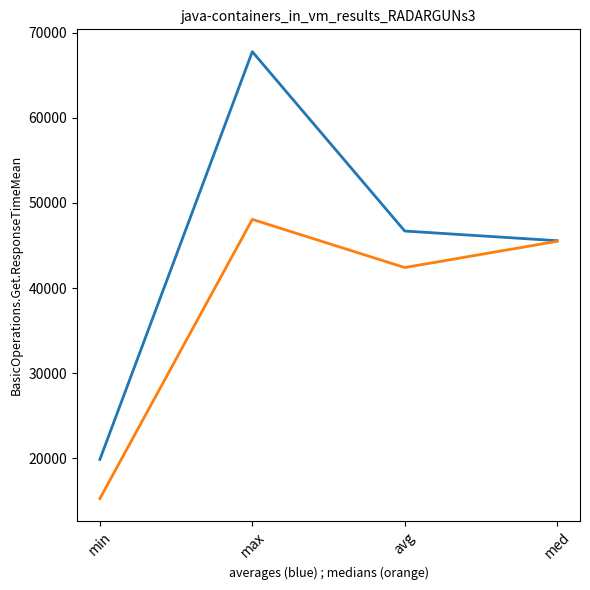

What is the total value across all series at avg?

89101.3